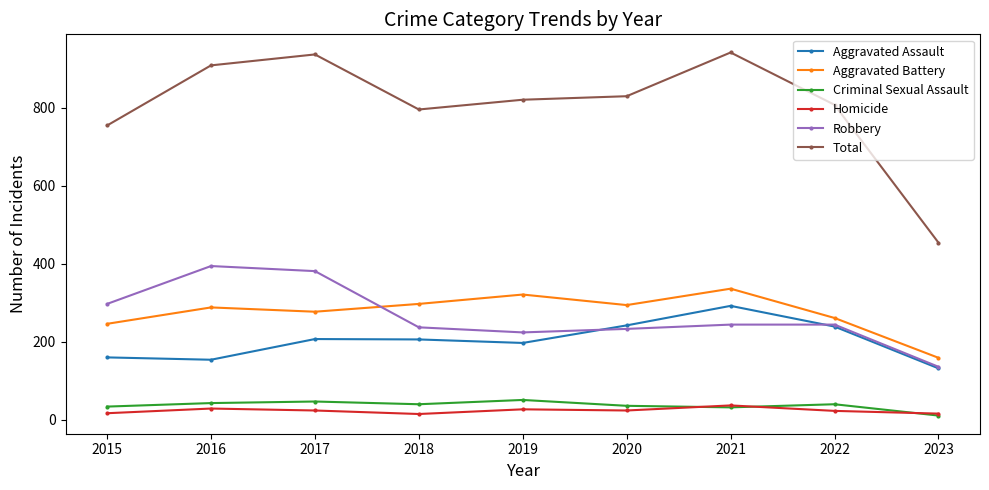

Is the value of Aggravated Battery at 2022 greater than the value of Criminal Sexual Assault at 2017?

Yes